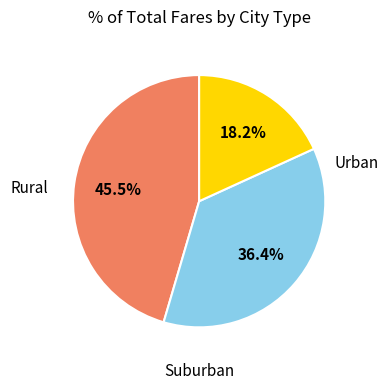

Is there any slice that represents more than half of the pie?

No